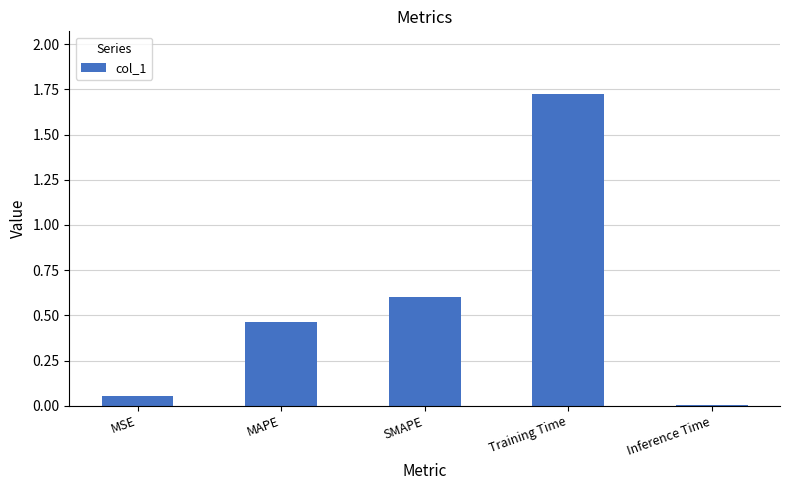

What is the sum of all values?

2.9